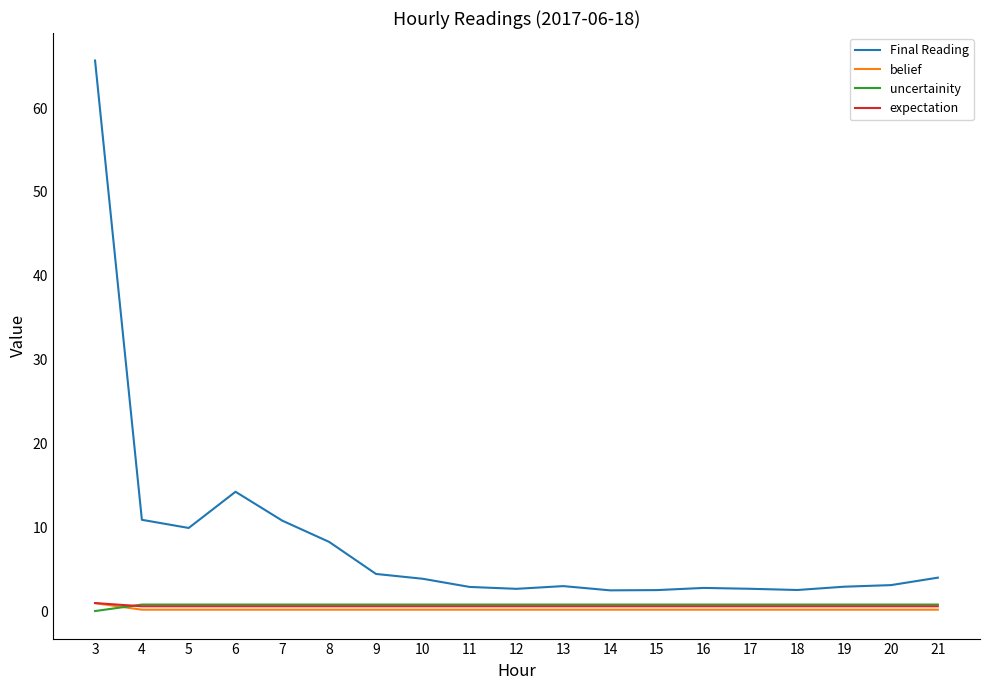

What is the sum of the expectation values at 8 and 15?

1.2